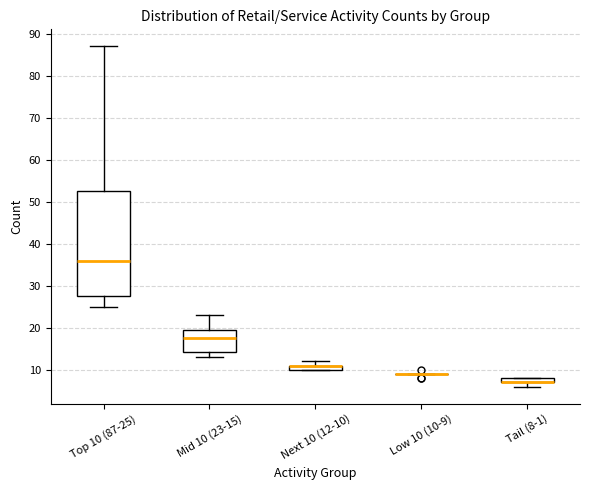

Comparing the boxes themselves (not the whiskers), which one is the tallest?

Top 10 (87-25)